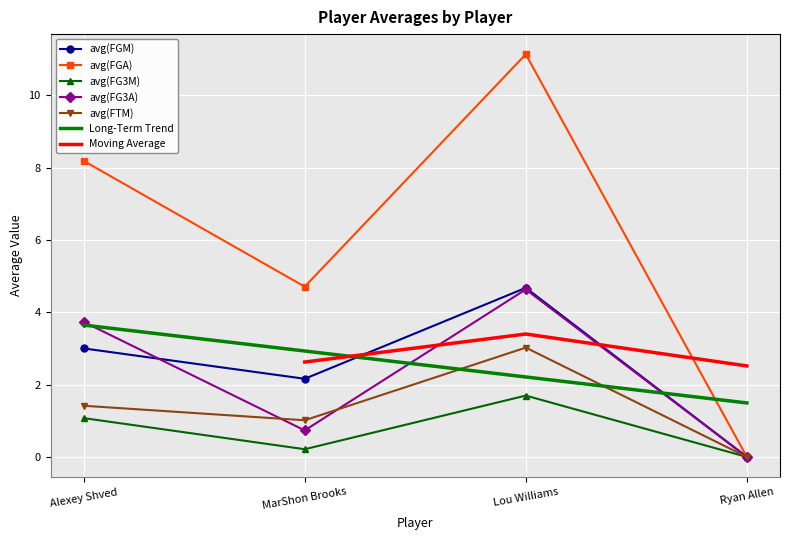

True or false: avg(FGA) and avg(FG3M) intersect in this chart.

False